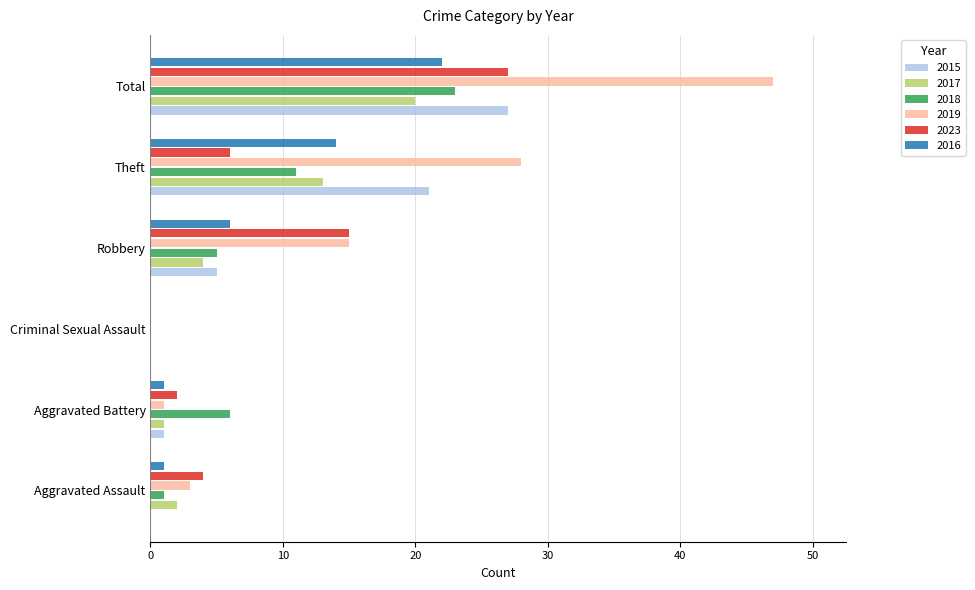

How many positive values does the 2018 series have?

5